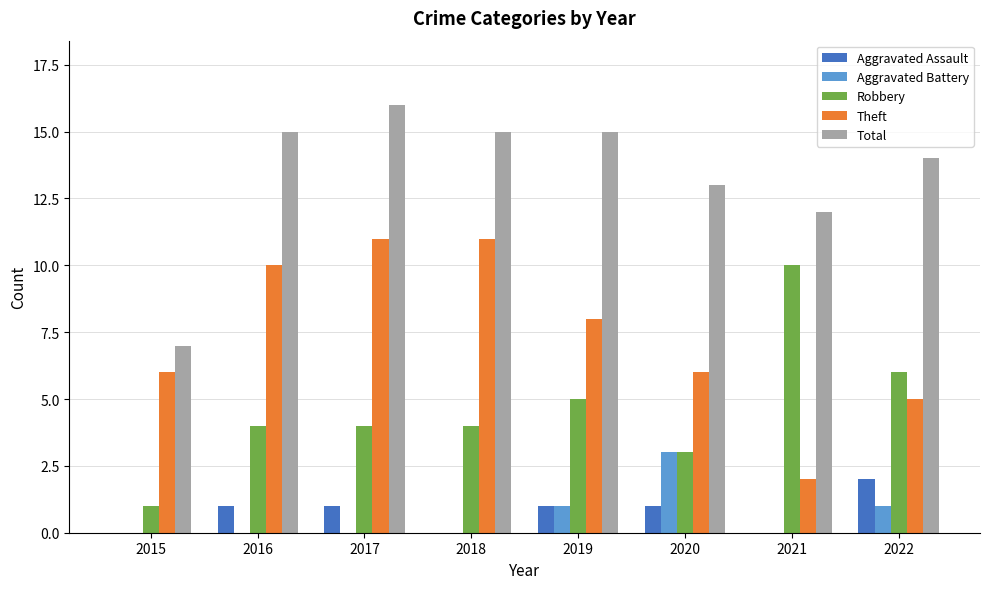

At which category is the sum across all series the highest?

2017